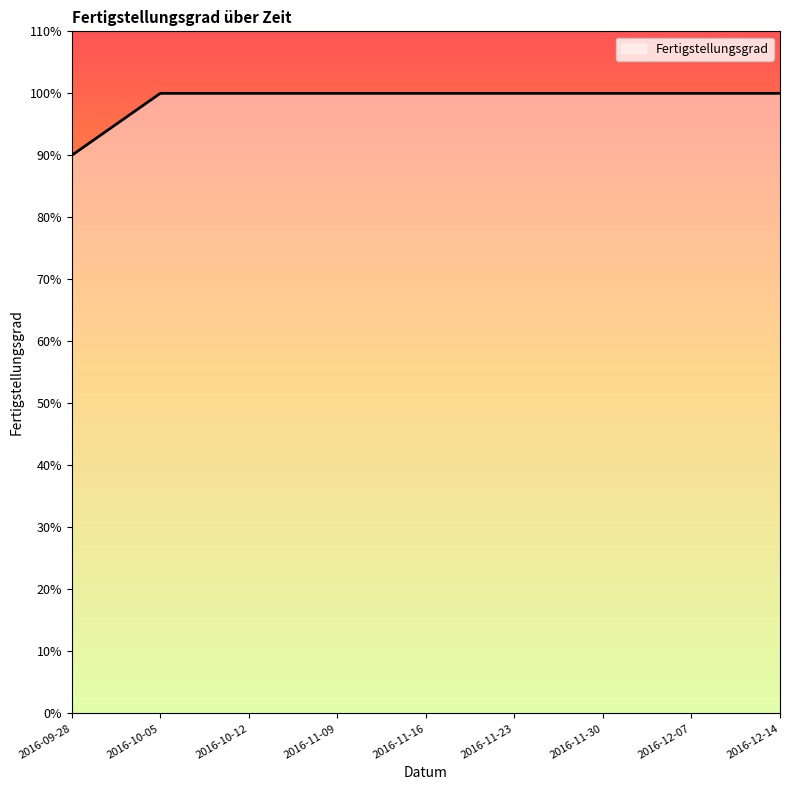

Between 2016-10-05 and 2016-10-12, which is larger?

2016-10-05